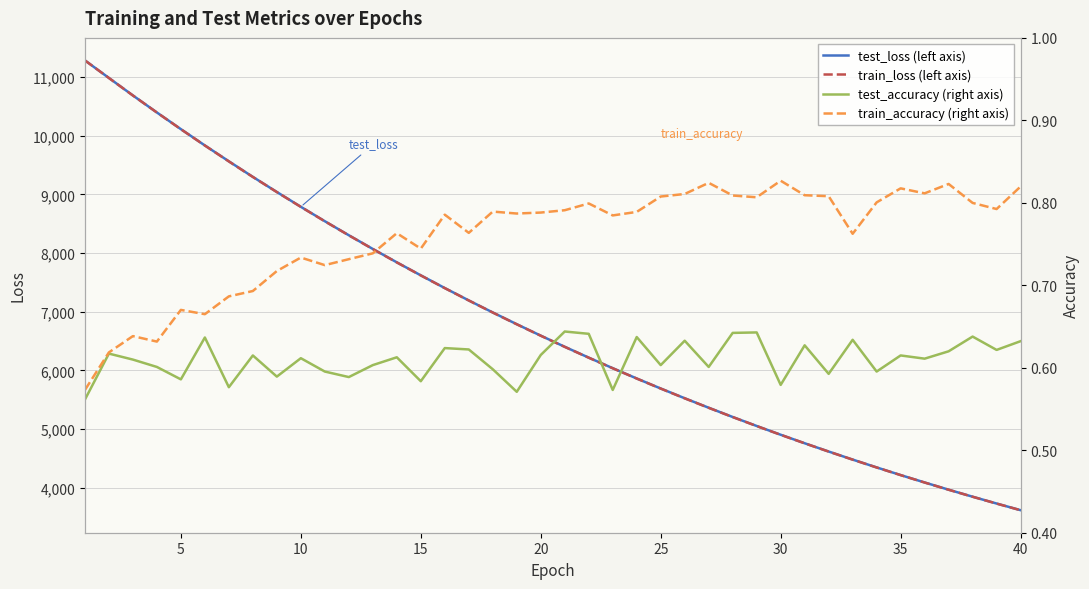

True or false: test_accuracy and train_loss cross at least once.

False